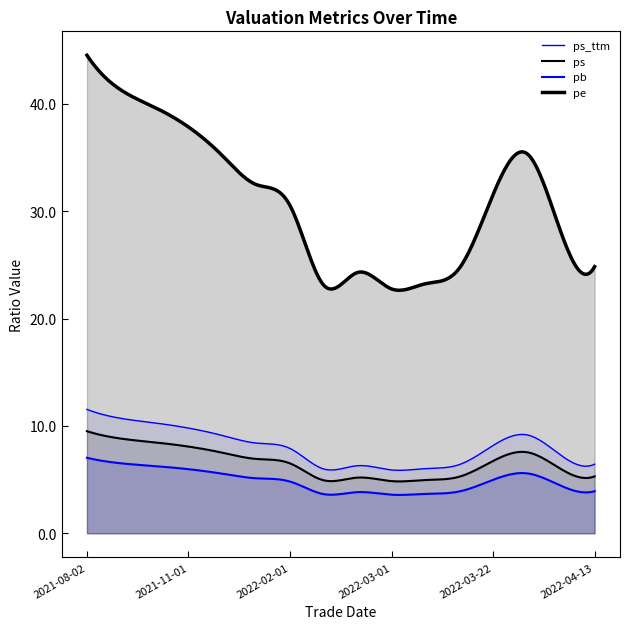

How many lines are shown in the chart?

4